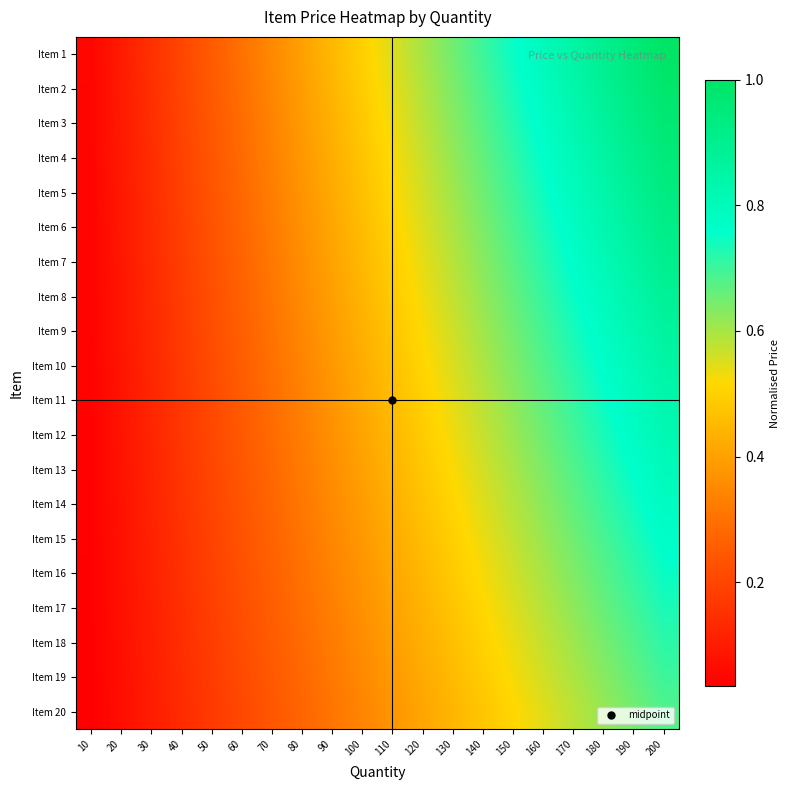

Reading right to left, what are all the values shown in this chart?

Item 1: 200=1.0	190=0.9	180=0.9	170=0.8	160=0.8	150=0.8	140=0.7	130=0.7	120=0.6	110=0.6	100=0.5	90=0.5	80=0.4	70=0.3	60=0.3	50=0.2	40=0.2	30=0.1	20=0.1	10=0.1
Item 2: 200=1.0	190=0.9	180=0.9	170=0.8	160=0.8	150=0.7	140=0.7	130=0.6	120=0.6	110=0.5	100=0.5	90=0.4	80=0.4	70=0.3	60=0.3	50=0.2	40=0.2	30=0.1	20=0.1	10=0.0
Item 3: 200=1.0	190=0.9	180=0.9	170=0.8	160=0.8	150=0.7	140=0.7	130=0.6	120=0.6	110=0.5	100=0.5	90=0.4	80=0.4	70=0.3	60=0.3	50=0.2	40=0.2	30=0.1	20=0.1	10=0.0
Item 4: 200=0.9	190=0.9	180=0.9	170=0.8	160=0.8	150=0.7	140=0.7	130=0.6	120=0.6	110=0.5	100=0.5	90=0.4	80=0.4	70=0.3	60=0.3	50=0.2	40=0.2	30=0.1	20=0.1	10=0.0
Item 5: 200=0.9	190=0.9	180=0.8	170=0.8	160=0.7	150=0.7	140=0.7	130=0.6	120=0.6	110=0.5	100=0.5	90=0.4	80=0.4	70=0.3	60=0.3	50=0.2	40=0.2	30=0.1	20=0.1	10=0.0
Item 6: 200=0.9	190=0.9	180=0.8	170=0.8	160=0.7	150=0.7	140=0.6	130=0.6	120=0.6	110=0.5	100=0.5	90=0.4	80=0.4	70=0.3	60=0.3	50=0.2	40=0.2	30=0.1	20=0.1	10=0.0
Item 7: 200=0.9	190=0.9	180=0.8	170=0.8	160=0.7	150=0.7	140=0.6	130=0.6	120=0.5	110=0.5	100=0.5	90=0.4	80=0.4	70=0.3	60=0.3	50=0.2	40=0.2	30=0.1	20=0.1	10=0.0
Item 8: 200=0.9	190=0.8	180=0.8	170=0.8	160=0.7	150=0.7	140=0.6	130=0.6	120=0.5	110=0.5	100=0.4	90=0.4	80=0.4	70=0.3	60=0.3	50=0.2	40=0.2	30=0.1	20=0.1	10=0.0
Item 9: 200=0.9	190=0.8	180=0.8	170=0.7	160=0.7	150=0.7	140=0.6	130=0.6	120=0.5	110=0.5	100=0.4	90=0.4	80=0.3	70=0.3	60=0.3	50=0.2	40=0.2	30=0.1	20=0.1	10=0.0
Item 10: 200=0.8	190=0.8	180=0.8	170=0.7	160=0.7	150=0.6	140=0.6	130=0.6	120=0.5	110=0.5	100=0.4	90=0.4	80=0.3	70=0.3	60=0.3	50=0.2	40=0.2	30=0.1	20=0.1	10=0.0
Item 11: 200=0.8	190=0.8	180=0.8	170=0.7	160=0.7	150=0.6	140=0.6	130=0.5	120=0.5	110=0.5	100=0.4	90=0.4	80=0.3	70=0.3	60=0.2	50=0.2	40=0.2	30=0.1	20=0.1	10=0.0
Item 12: 200=0.8	190=0.8	180=0.7	170=0.7	160=0.7	150=0.6	140=0.6	130=0.5	120=0.5	110=0.4	100=0.4	90=0.4	80=0.3	70=0.3	60=0.2	50=0.2	40=0.2	30=0.1	20=0.1	10=0.0
Item 13: 200=0.8	190=0.8	180=0.7	170=0.7	160=0.6	150=0.6	140=0.6	130=0.5	120=0.5	110=0.4	100=0.4	90=0.4	80=0.3	70=0.3	60=0.2	50=0.2	40=0.2	30=0.1	20=0.1	10=0.0
Item 14: 200=0.8	190=0.7	180=0.7	170=0.7	160=0.6	150=0.6	140=0.5	130=0.5	120=0.5	110=0.4	100=0.4	90=0.4	80=0.3	70=0.3	60=0.2	50=0.2	40=0.2	30=0.1	20=0.1	10=0.0
Item 15: 200=0.8	190=0.7	180=0.7	170=0.7	160=0.6	150=0.6	140=0.5	130=0.5	120=0.5	110=0.4	100=0.4	90=0.3	80=0.3	70=0.3	60=0.2	50=0.2	40=0.2	30=0.1	20=0.1	10=0.0
Item 16: 200=0.8	190=0.7	180=0.7	170=0.6	160=0.6	150=0.6	140=0.5	130=0.5	120=0.5	110=0.4	100=0.4	90=0.3	80=0.3	70=0.3	60=0.2	50=0.2	40=0.1	30=0.1	20=0.1	10=0.0
Item 17: 200=0.7	190=0.7	180=0.7	170=0.6	160=0.6	150=0.6	140=0.5	130=0.5	120=0.4	110=0.4	100=0.4	90=0.3	80=0.3	70=0.3	60=0.2	50=0.2	40=0.1	30=0.1	20=0.1	10=0.0
Item 18: 200=0.7	190=0.7	180=0.6	170=0.6	160=0.6	150=0.5	140=0.5	130=0.5	120=0.4	110=0.4	100=0.4	90=0.3	80=0.3	70=0.3	60=0.2	50=0.2	40=0.1	30=0.1	20=0.1	10=0.0
Item 19: 200=0.7	190=0.7	180=0.6	170=0.6	160=0.6	150=0.5	140=0.5	130=0.5	120=0.4	110=0.4	100=0.3	90=0.3	80=0.3	70=0.2	60=0.2	50=0.2	40=0.1	30=0.1	20=0.1	10=0.0
Item 20: 200=0.7	190=0.6	180=0.6	170=0.6	160=0.5	150=0.5	140=0.5	130=0.4	120=0.4	110=0.4	100=0.3	90=0.3	80=0.3	70=0.2	60=0.2	50=0.2	40=0.1	30=0.1	20=0.1	10=0.0